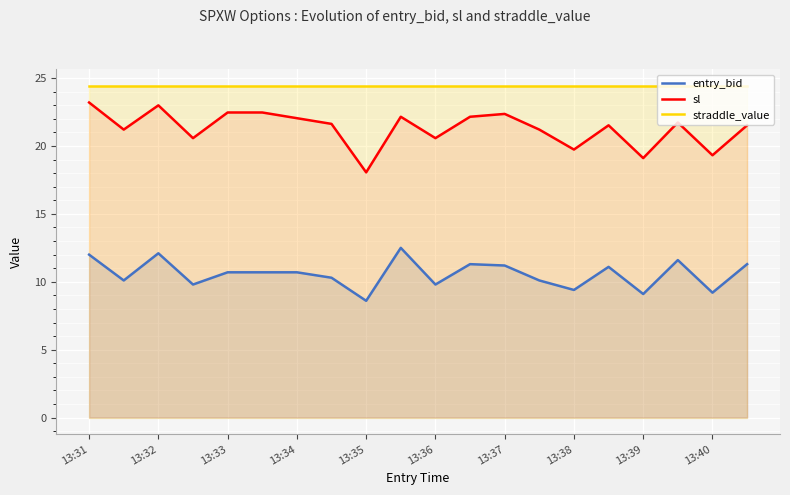

True or false: sl and straddle_value intersect in this chart.

False